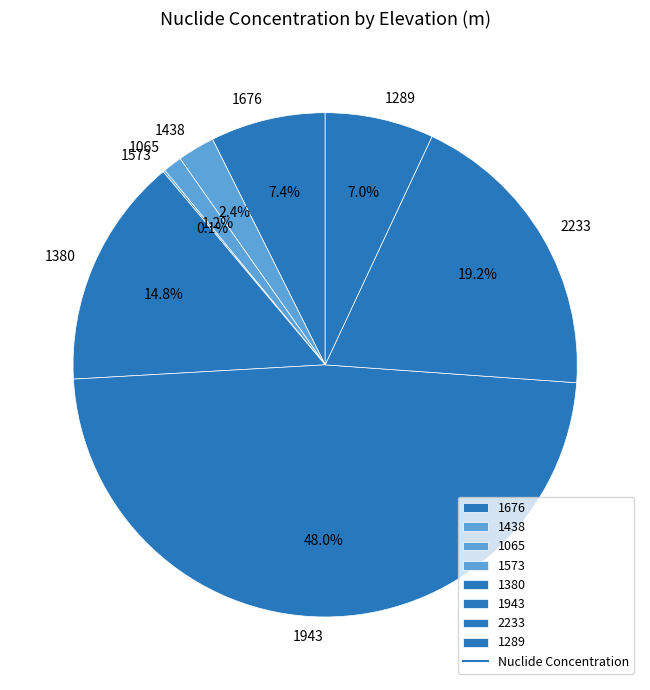

To the nearest percent, what portion does 1438 represent?

2%